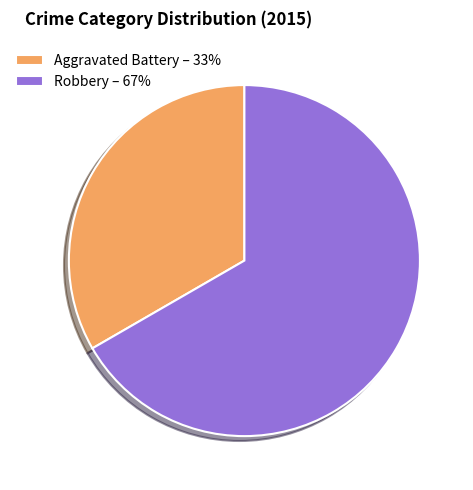

Which slice is the largest?

Robbery